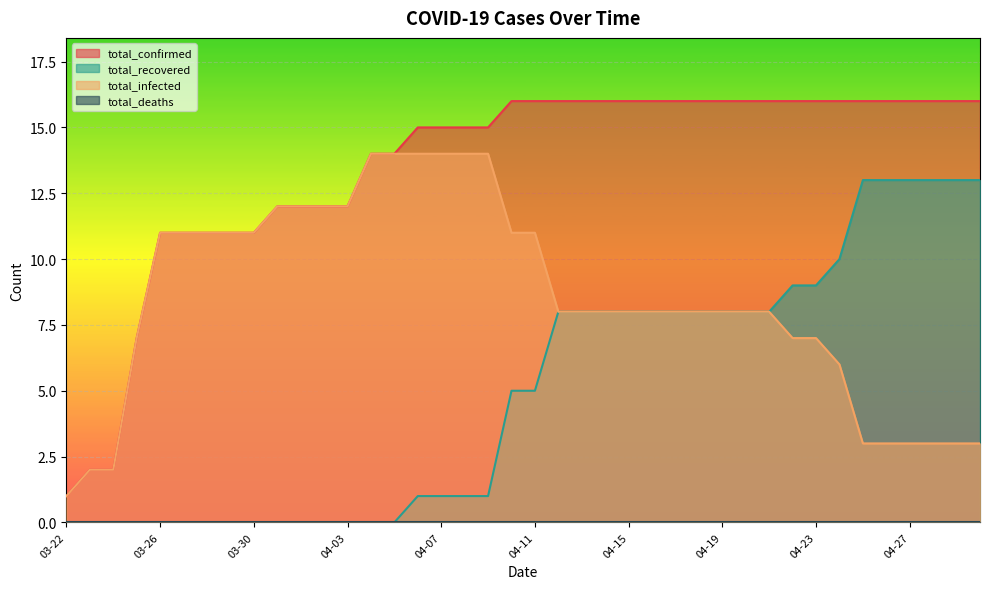

True or false: total_confirmed and total_recovered cross at least once.

False